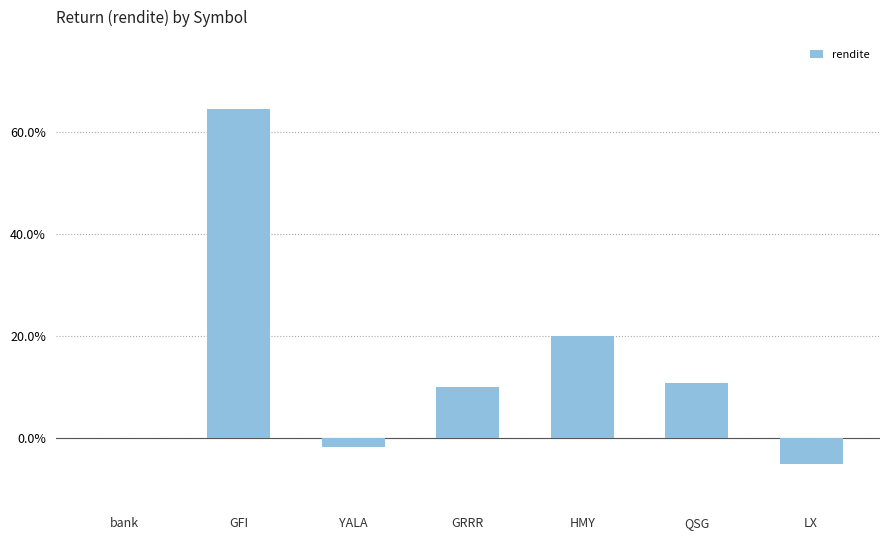

What position from the left is HMY?

5